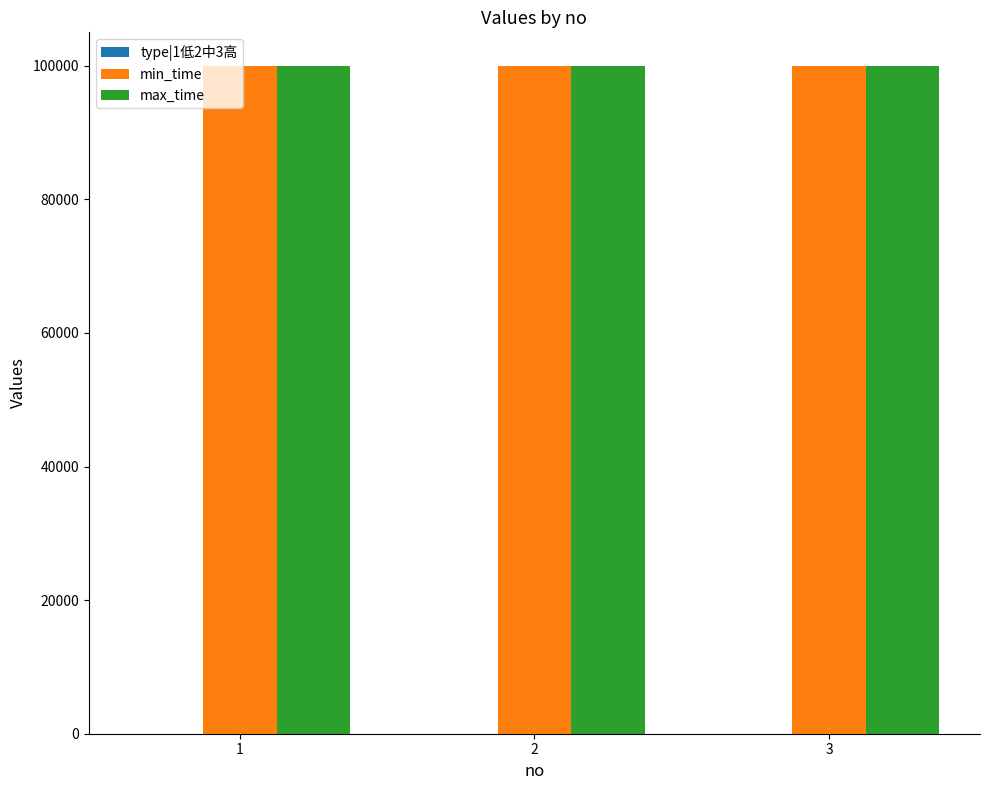

The value of min_time at 1 is 25168. True or false?

False